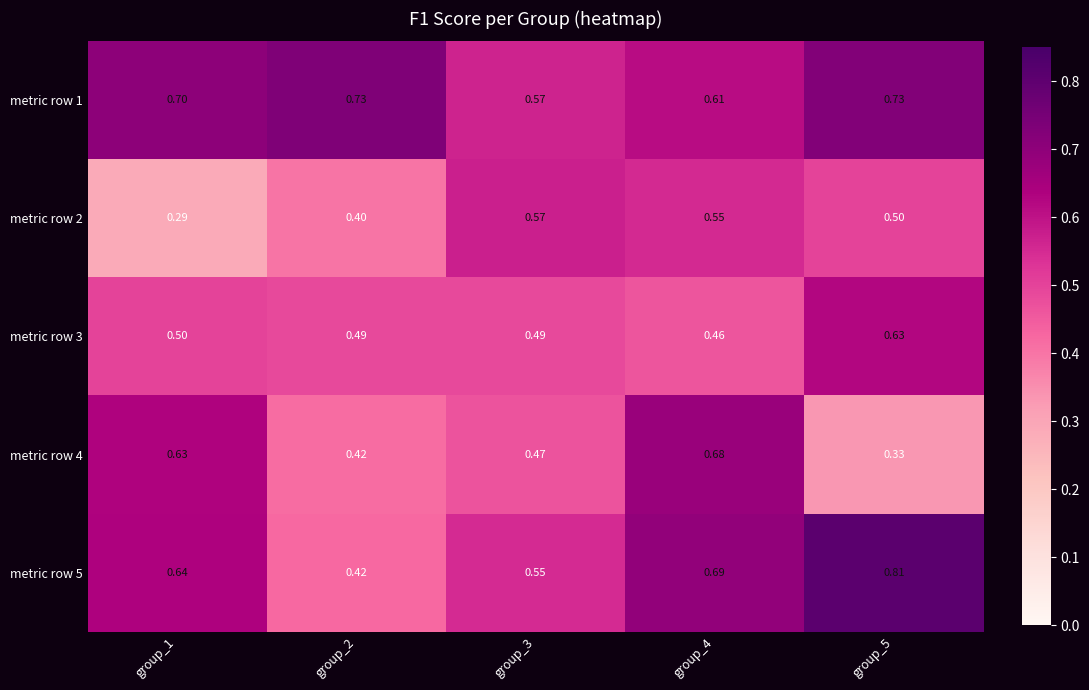

Which series changed the most between group_1 and group_5?

metric row 4